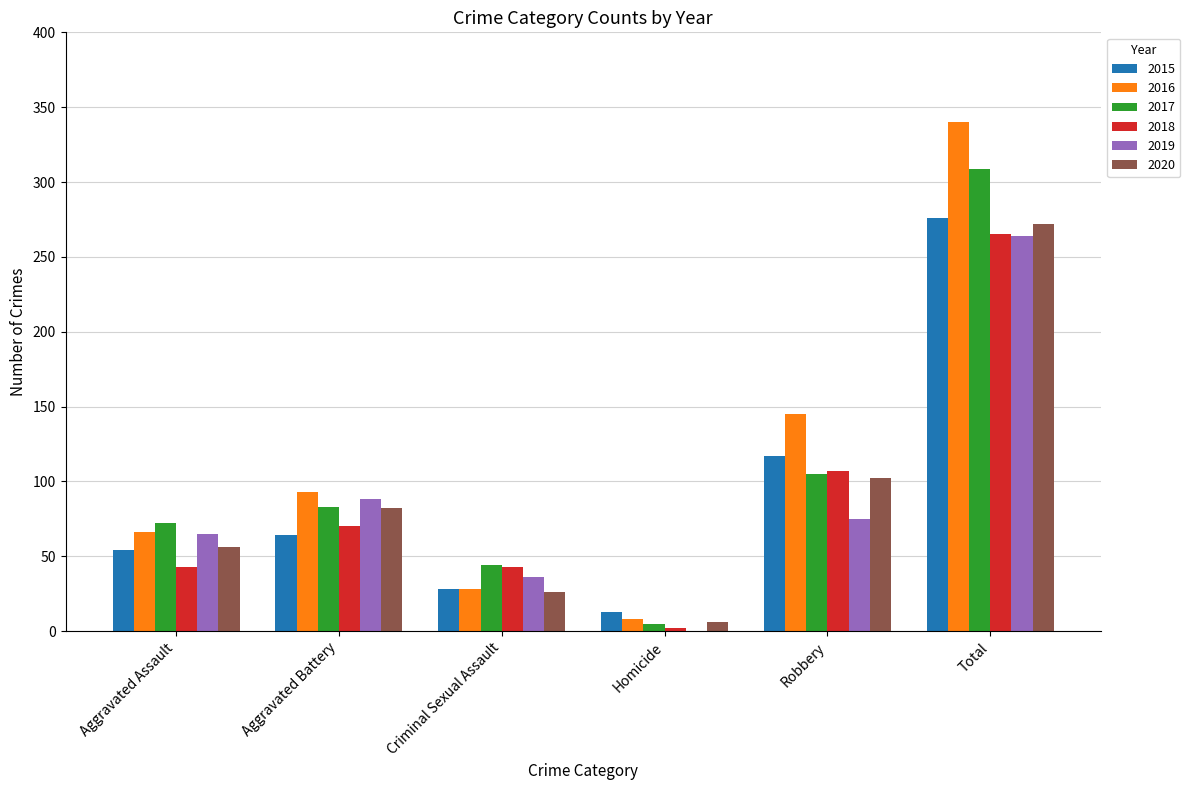

Which series has the widest spread of values?

2016